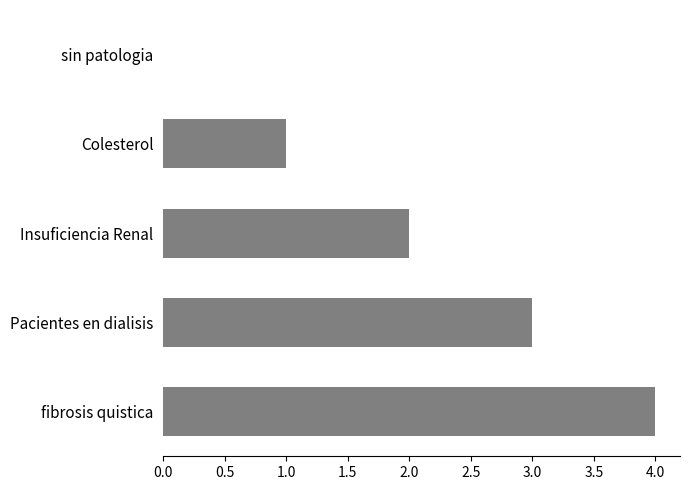

What is the sum of all values?

10